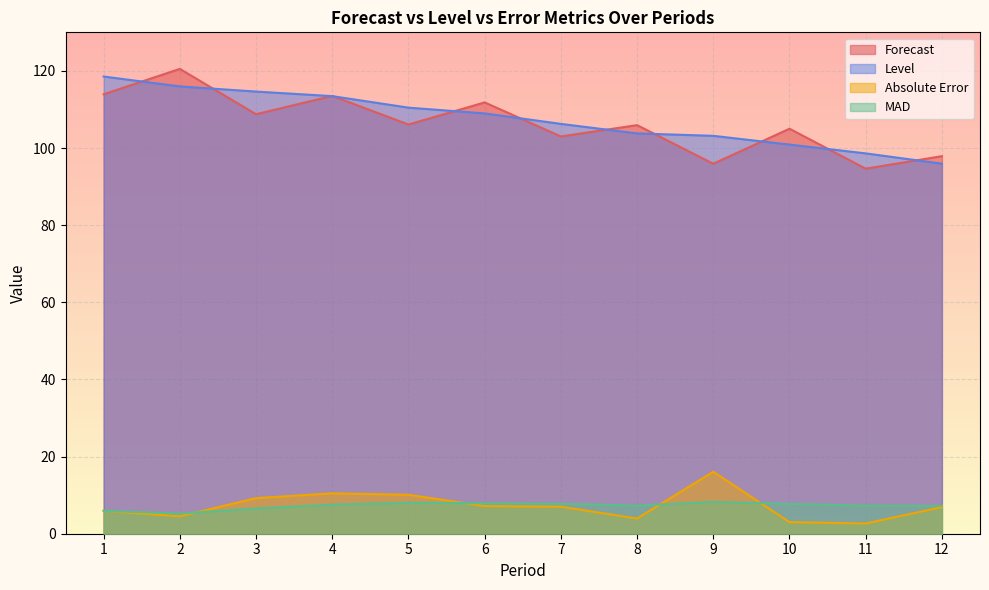

Which has a higher value, 7 or 3?

3